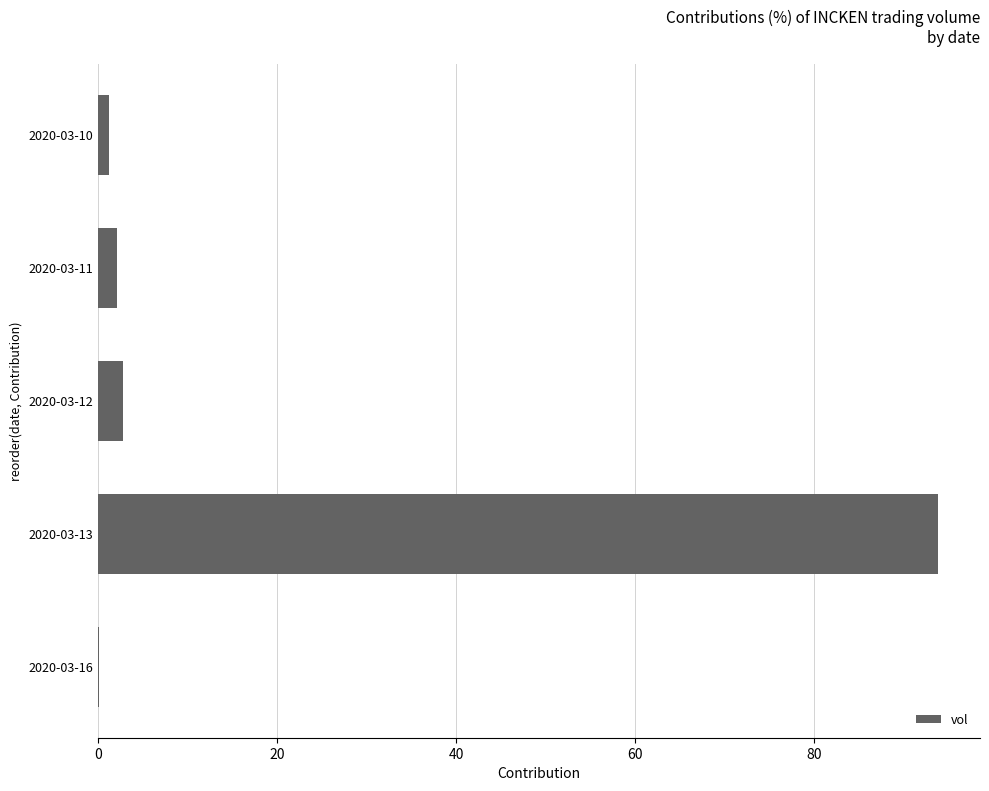

Is it true that the value at 2020-03-11 is 2.1?

True